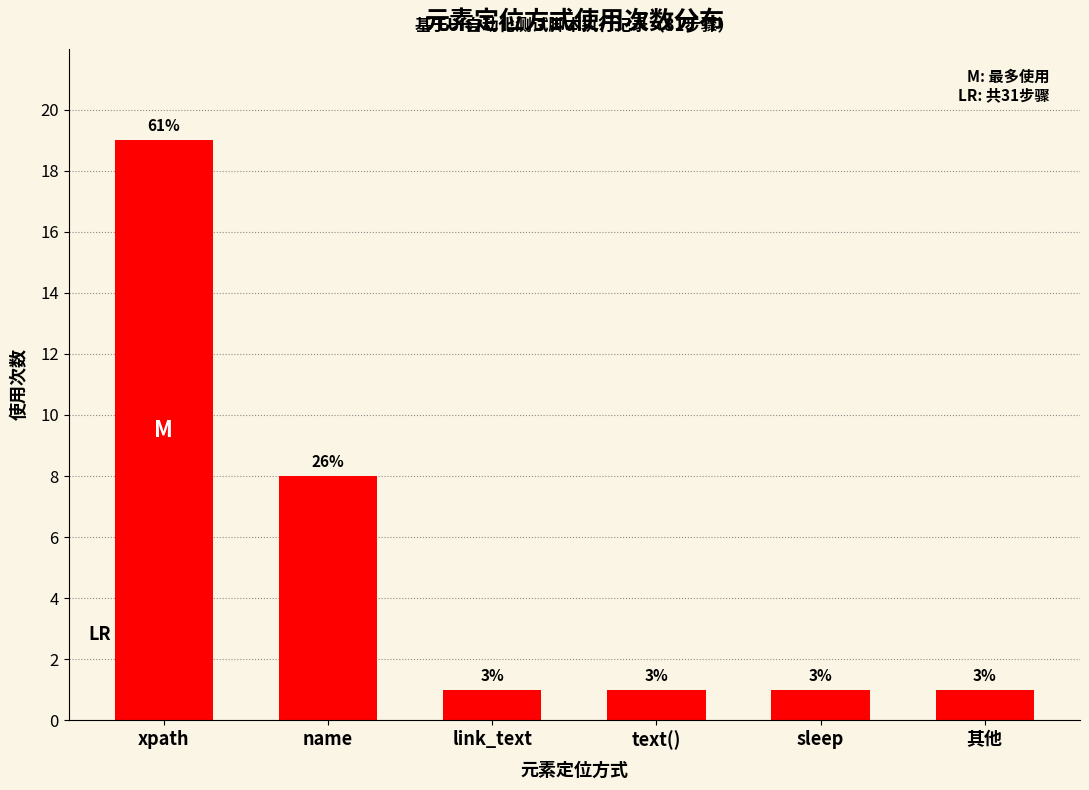

Reading left to right, list all the values displayed in this chart.

xpath=19	name=8	link_text=1	text()=1	sleep=1	其他=1